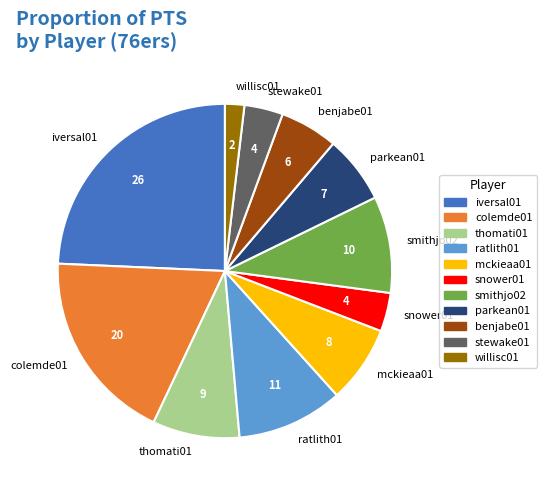

Count the number of slices in the pie.

11